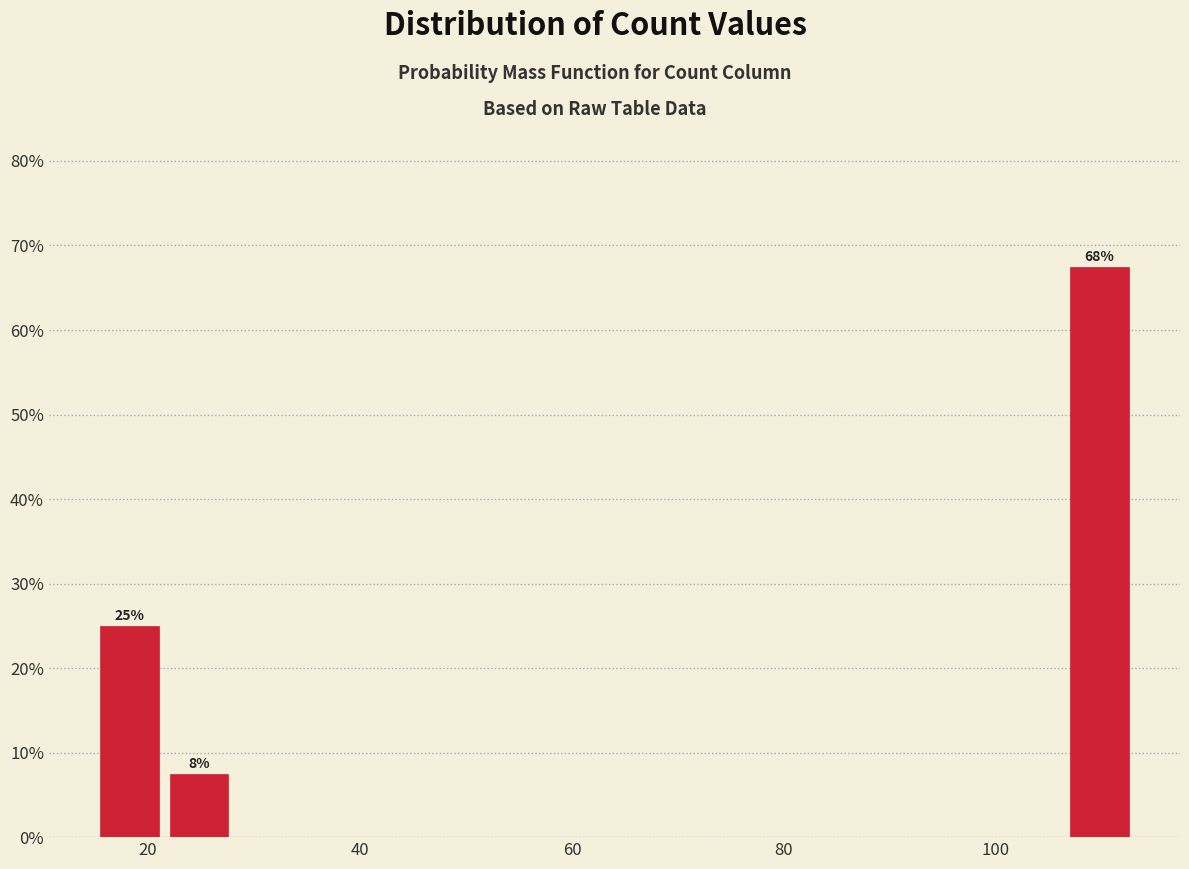

Read against the x-axis, roughly where is the centre of the tallest bar?

110